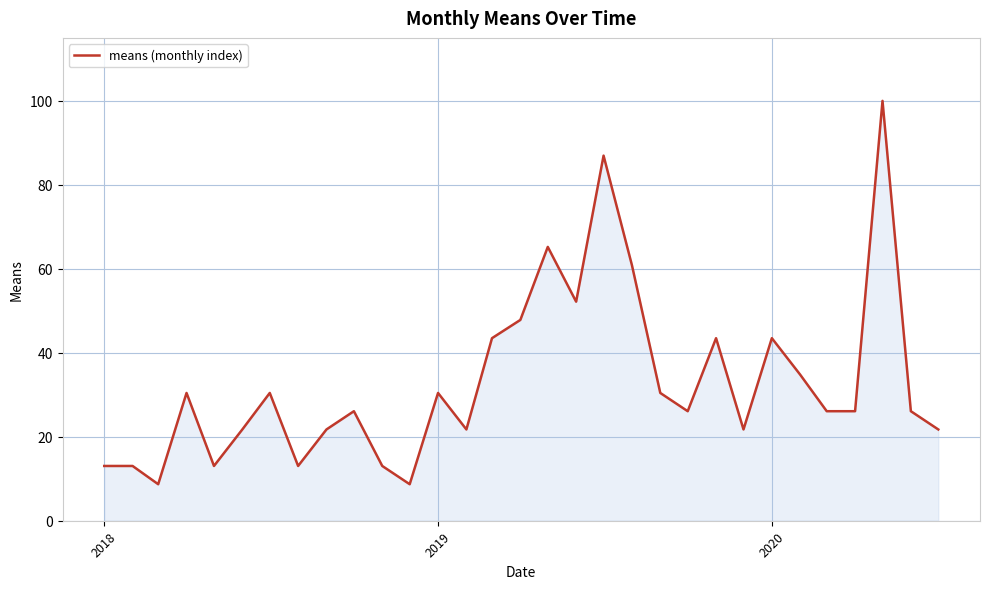

What is the smallest value displayed?

8.7